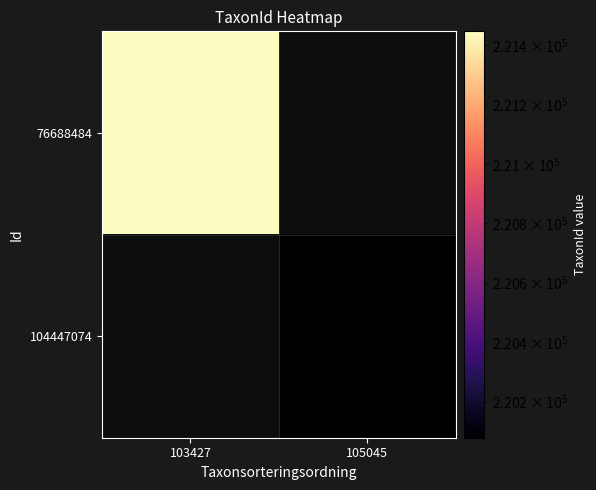

At how many categories does at least one series exceed 221188?

1